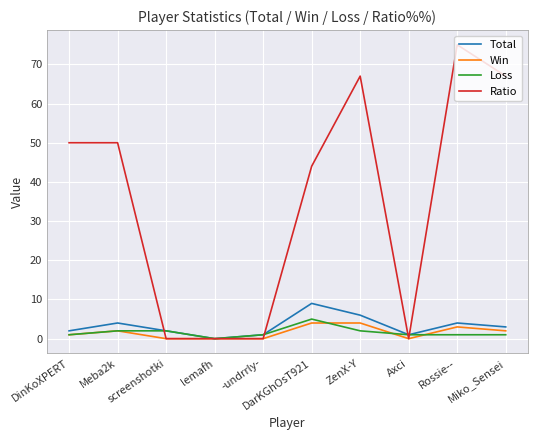

What is the highest value of the Loss series?

5